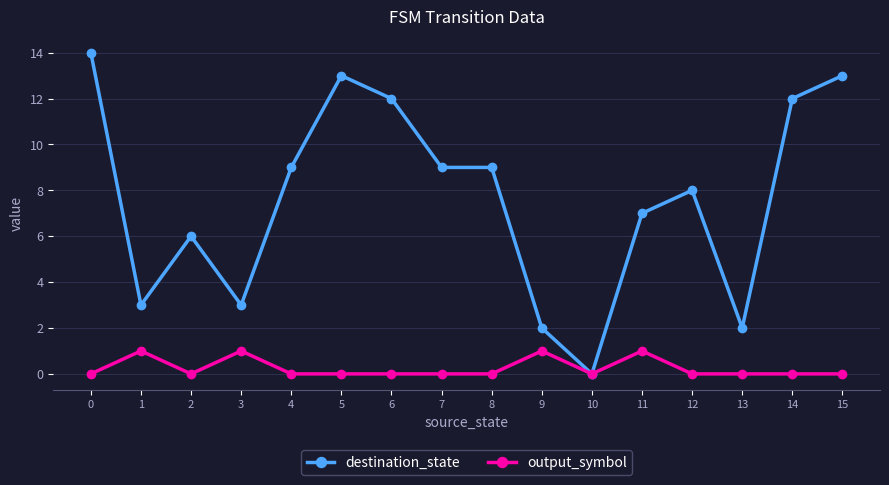

Is the value of destination_state at 9 greater than the value of output_symbol at 7?

Yes